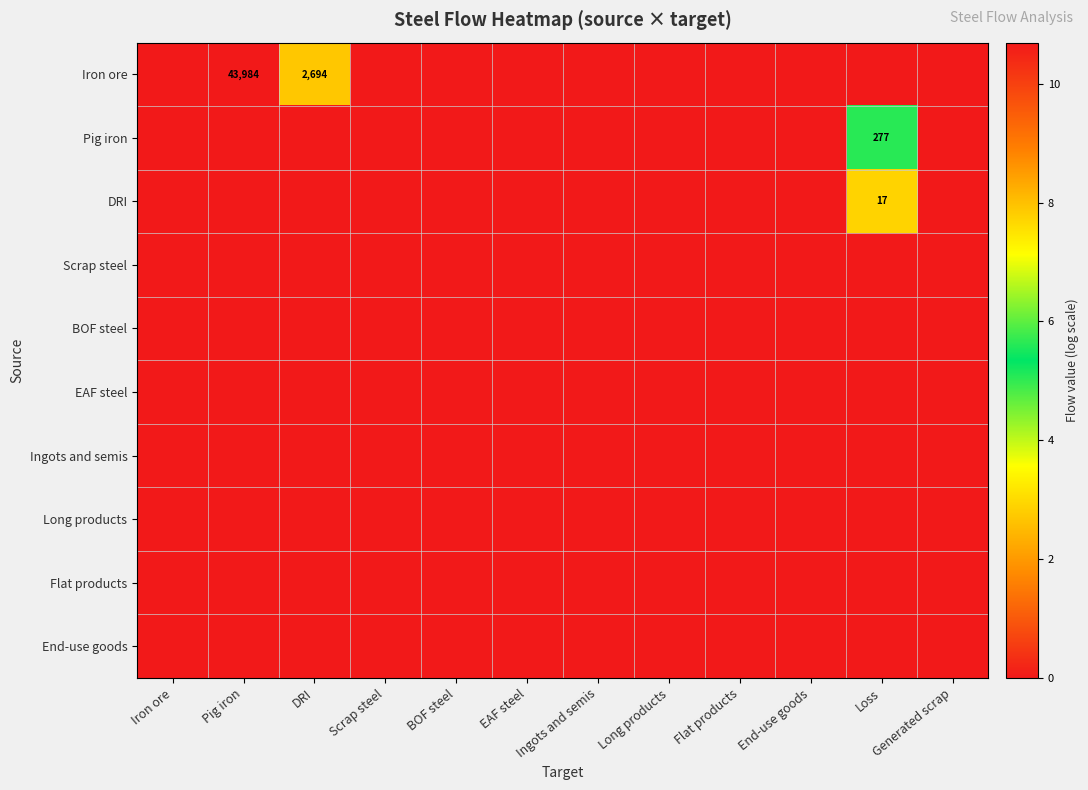

Is the value of Flat products at Pig iron greater than the value of End-use goods at Loss?

No